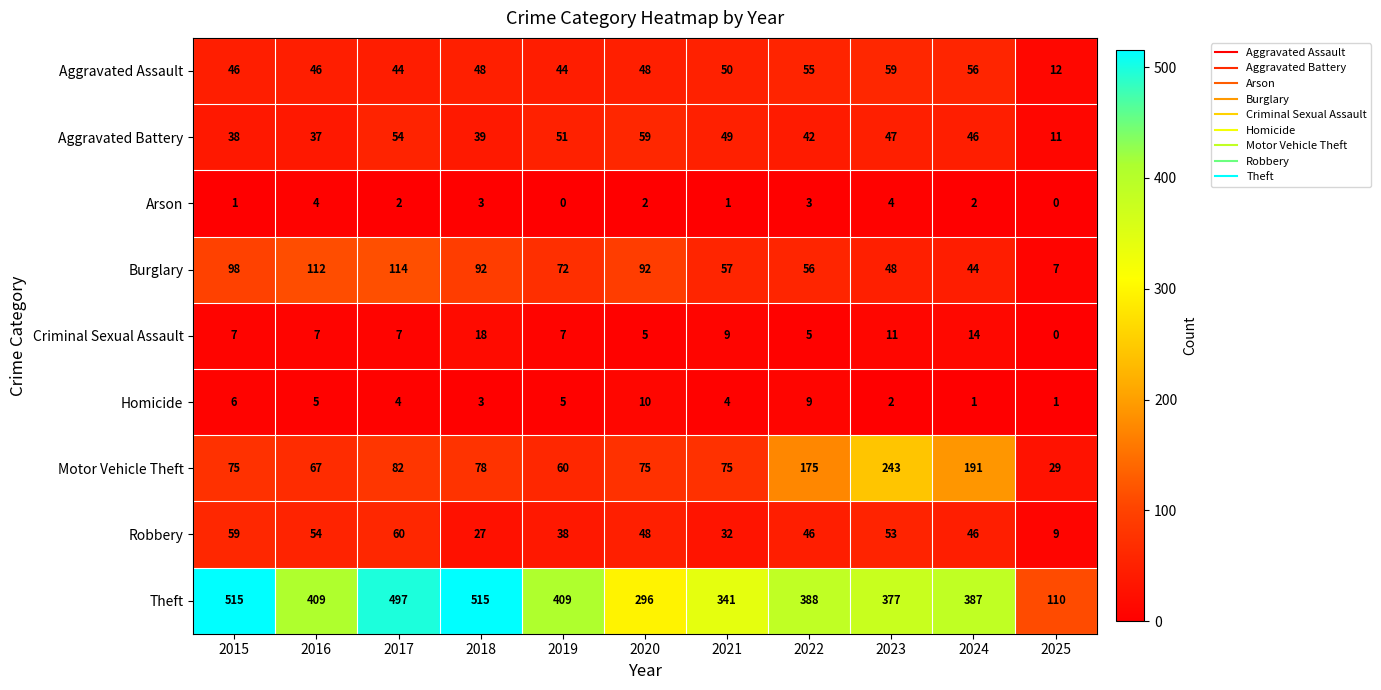

The value of Aggravated Battery at 2019 is 34. True or false?

False